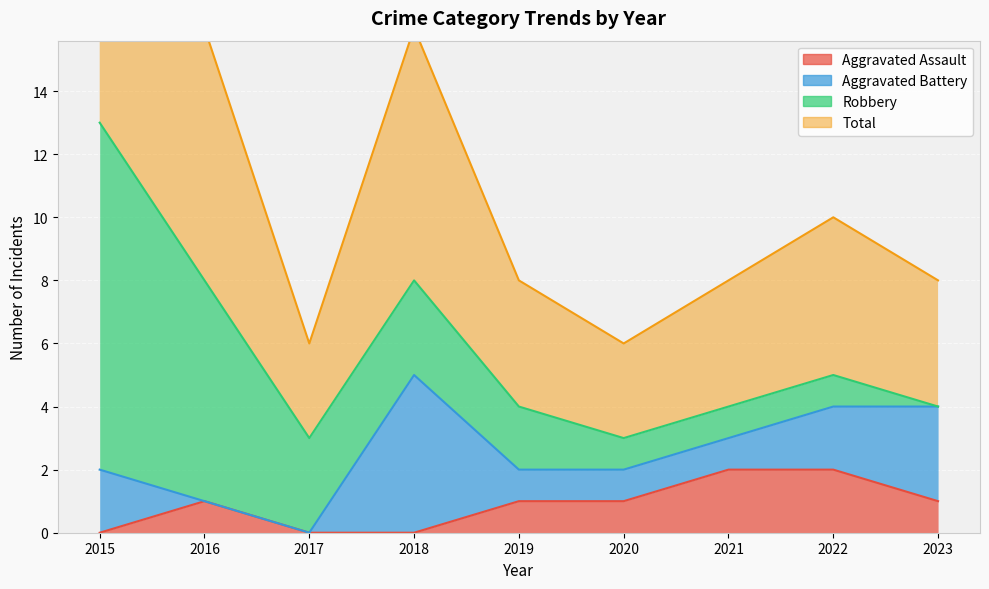

At which label does Total reach its minimum?

2017